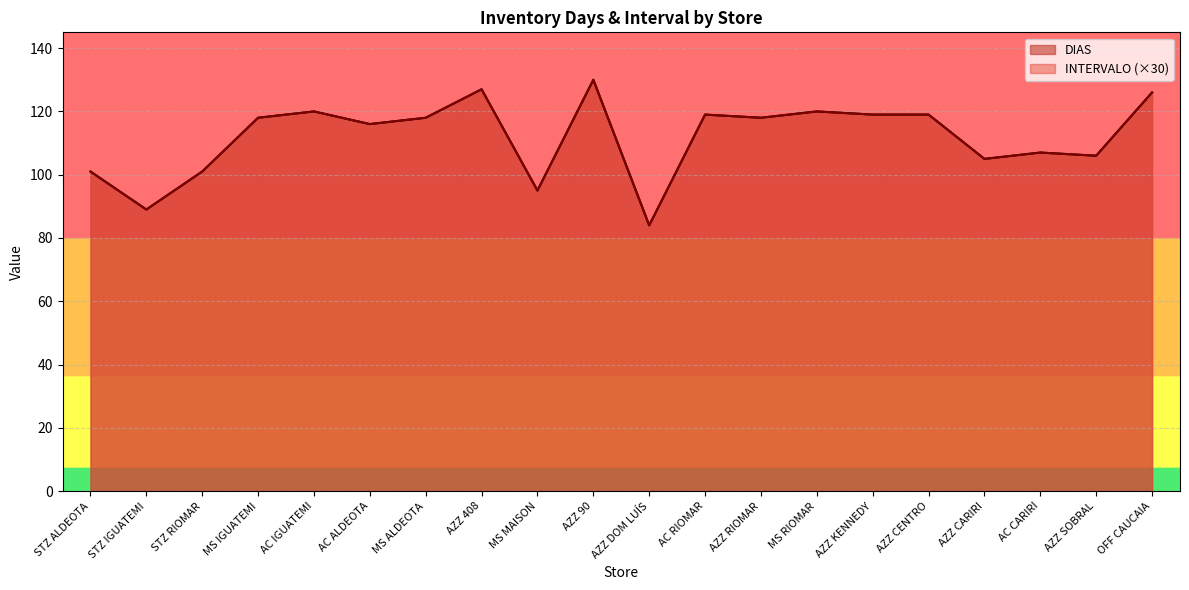

In INTERVALO, how many points are higher than both neighbors (excluding endpoints)?

6